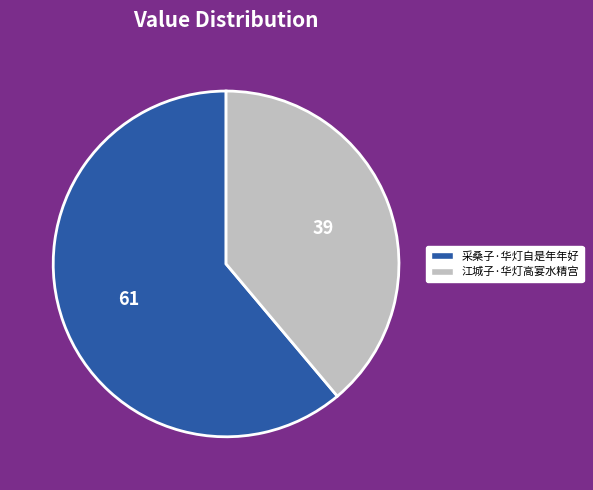

Which slice is the smallest?

江城子·华灯高宴水精宫